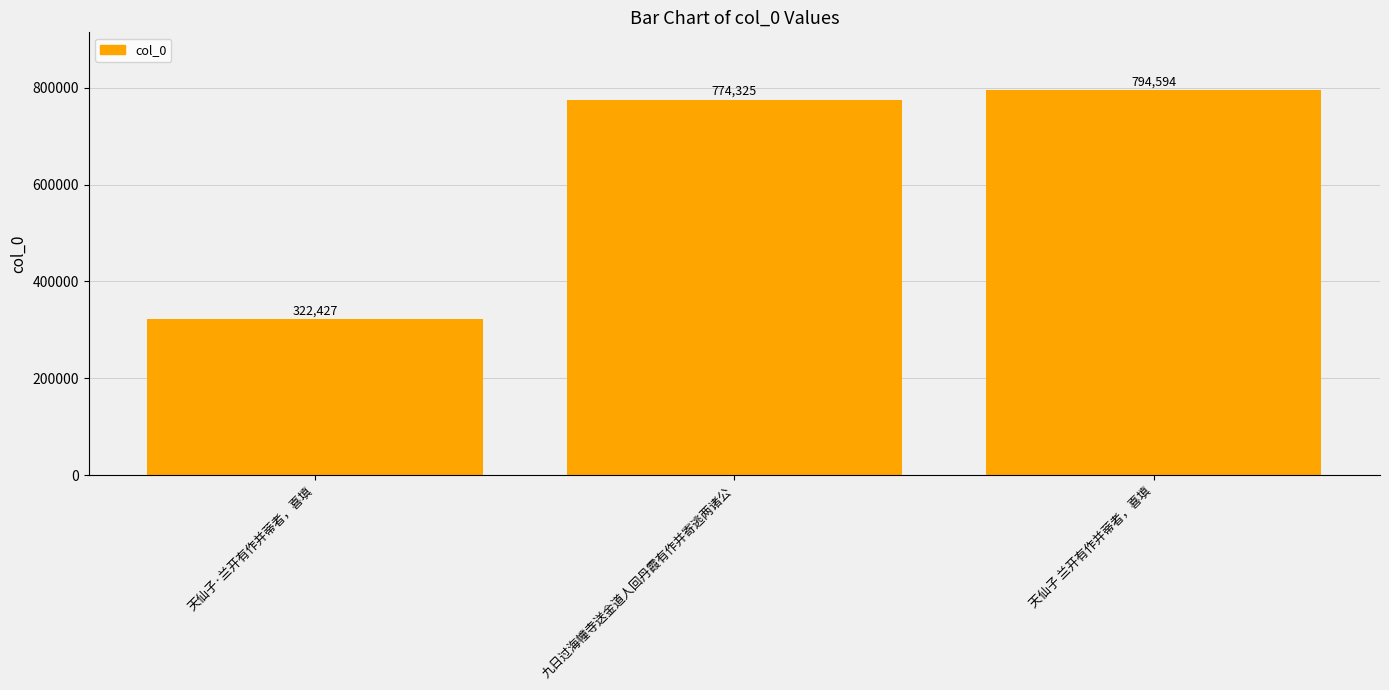

What is the sum of all values?

1891346